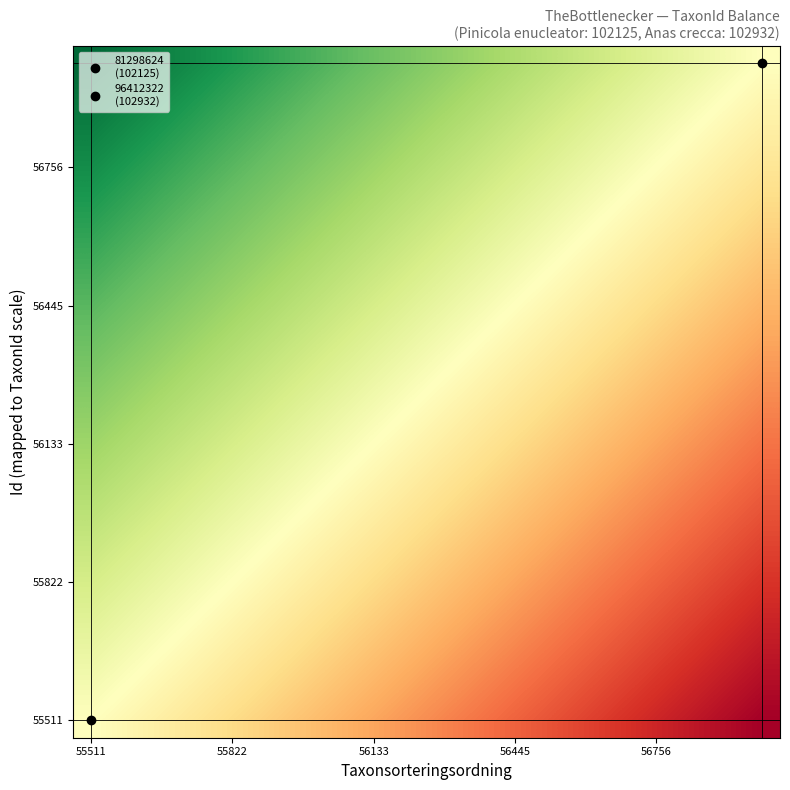

How many series are shown in this chart?

20